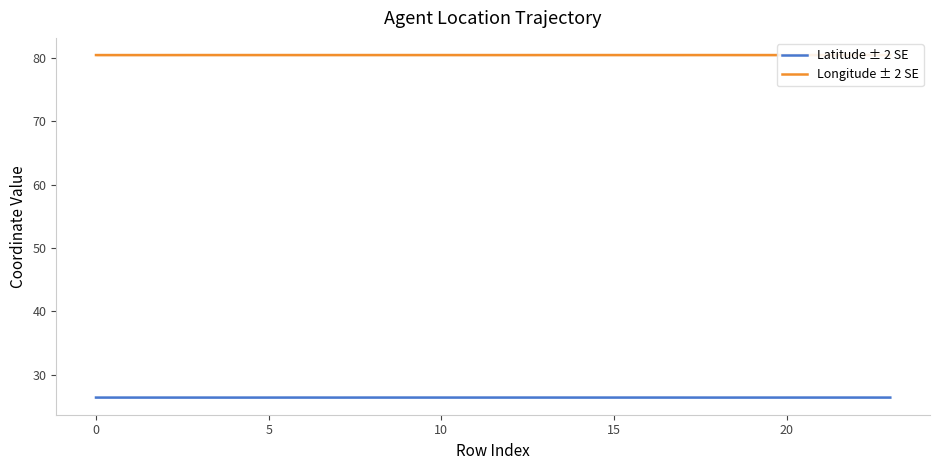

List the series in order of their overall mean, highest first.

Longitude ± 2 SE, Latitude ± 2 SE